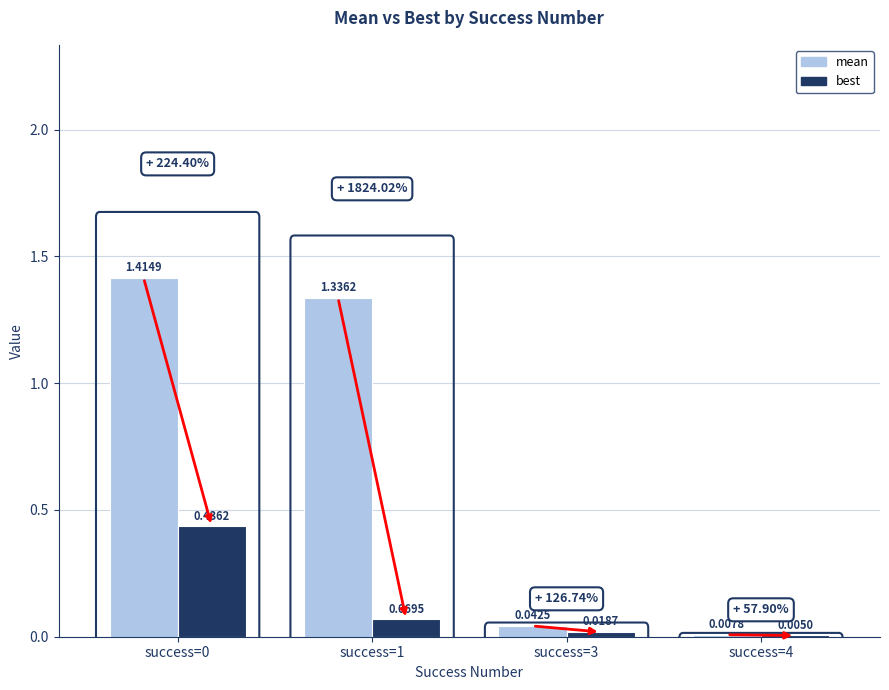

What are all the series names shown in the legend?

mean, best